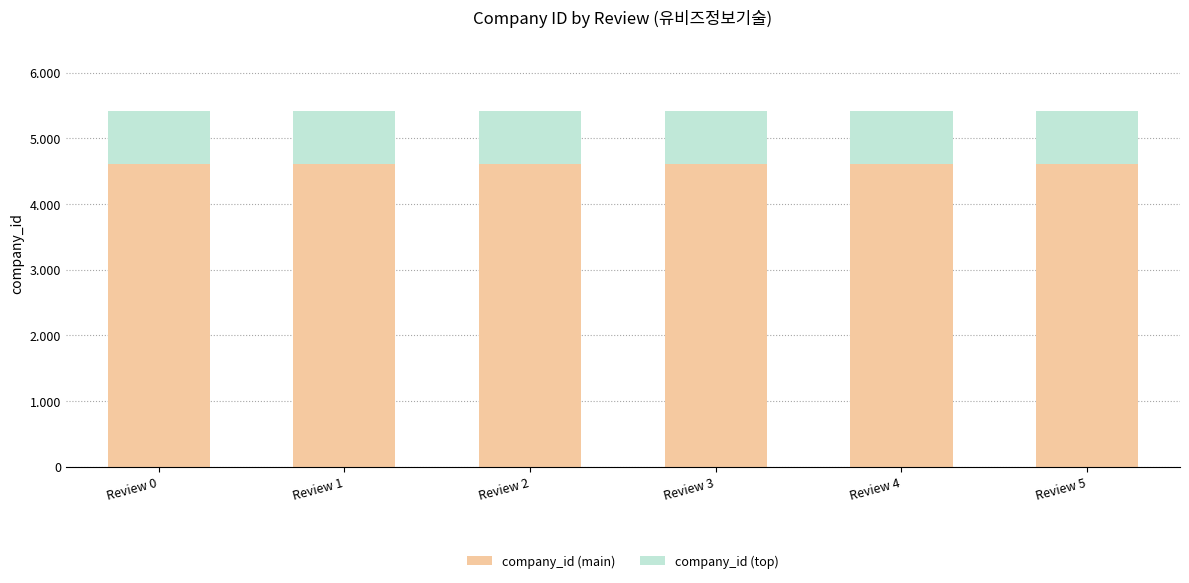

Are the bars grouped side by side (vs. stacked)?

No